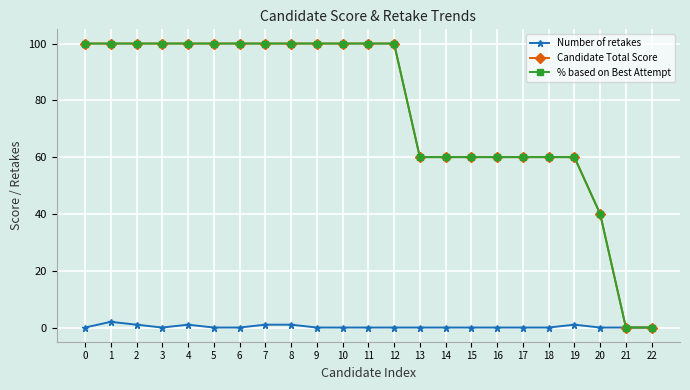

How many Number of retakes values are between 0 and 1?

22